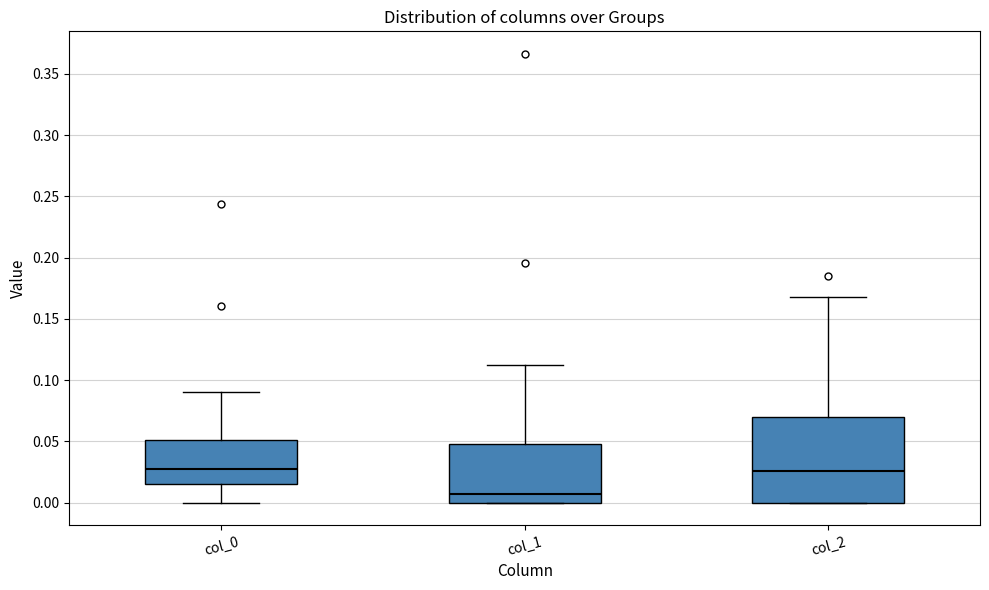

Where does the median line of the box for col_0 sit on the y-axis? The values are not printed on the chart, so give them approximately, as read against the axis.

0.030